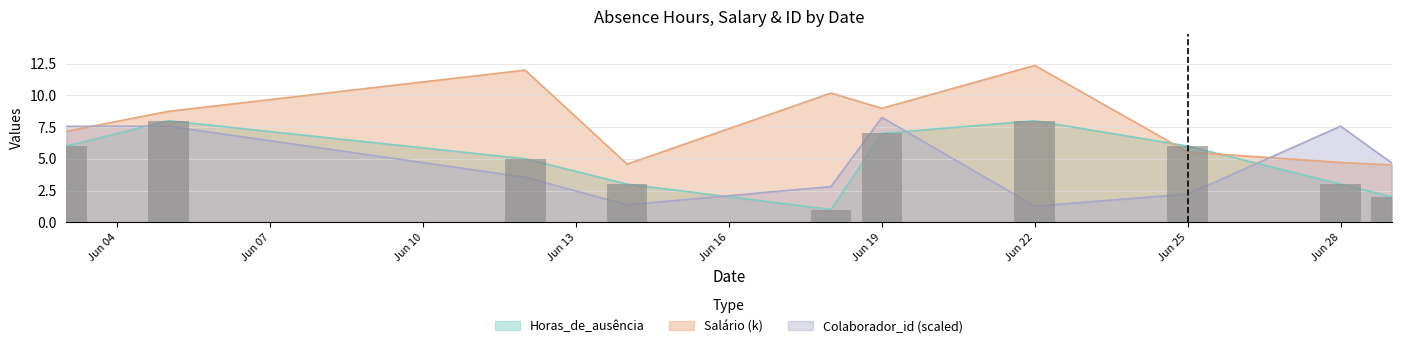

Which series changed the most between Jun 22 and Jun 25?

Salário (k)